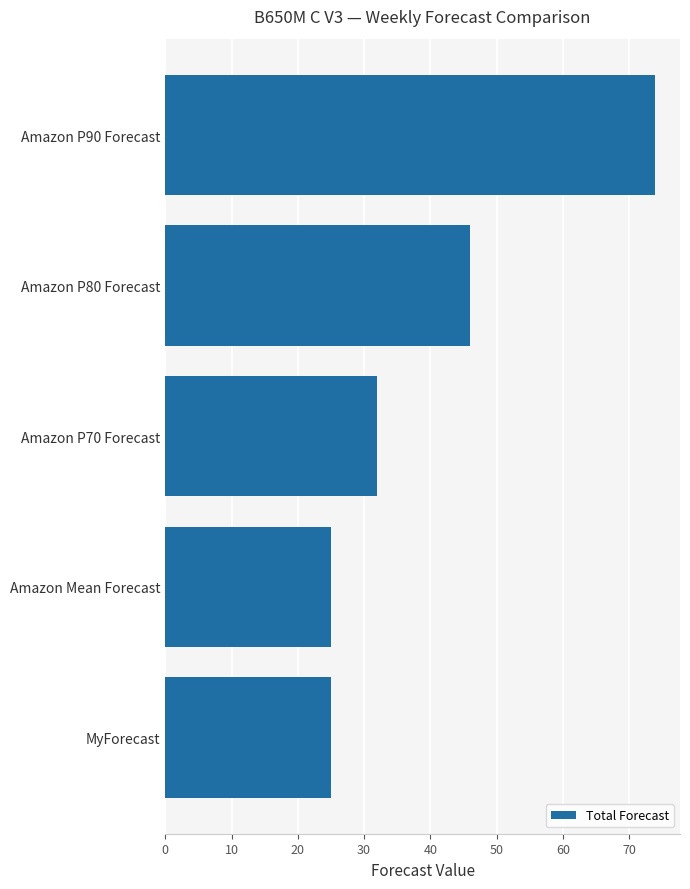

At which category does the chart reach its peak across all series?

Amazon P90 Forecast